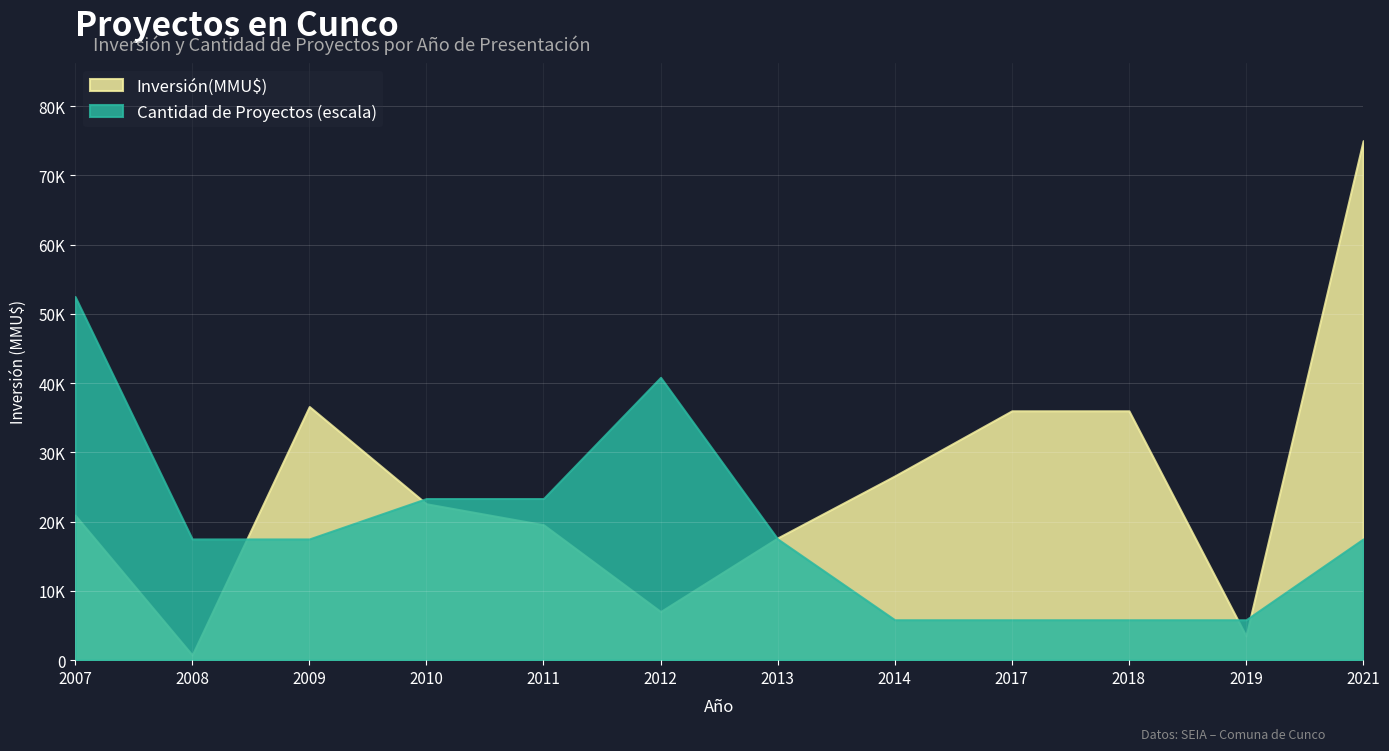

True or false: Count has more than 2 points higher than both neighbors.

False